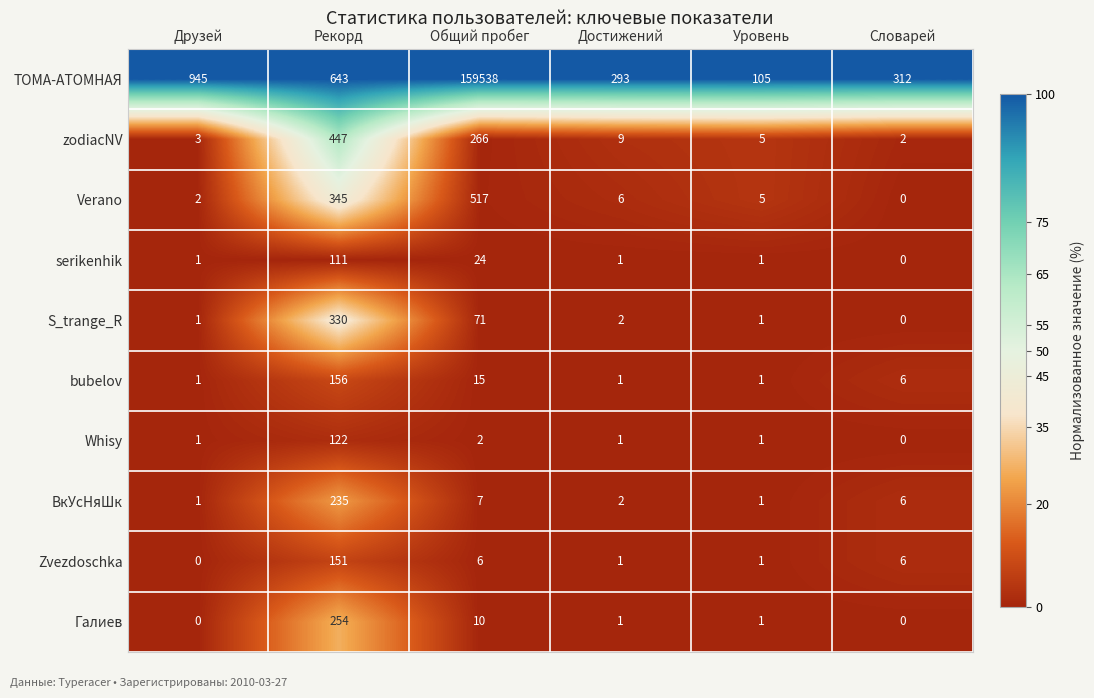

At which category is the sum across all series the highest?

Общий пробег